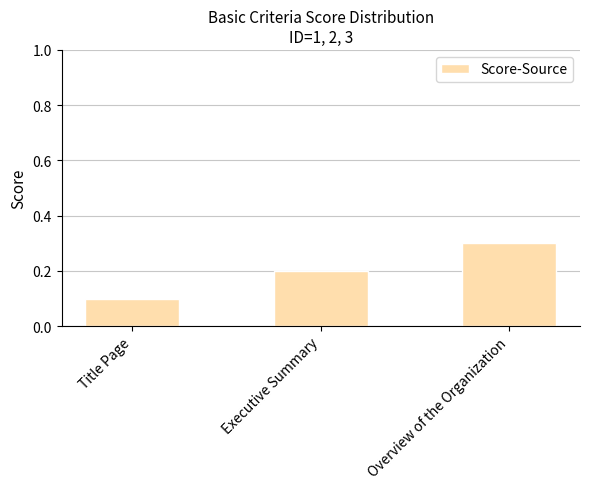

Between Executive Summary and Title Page, which is larger?

Executive Summary